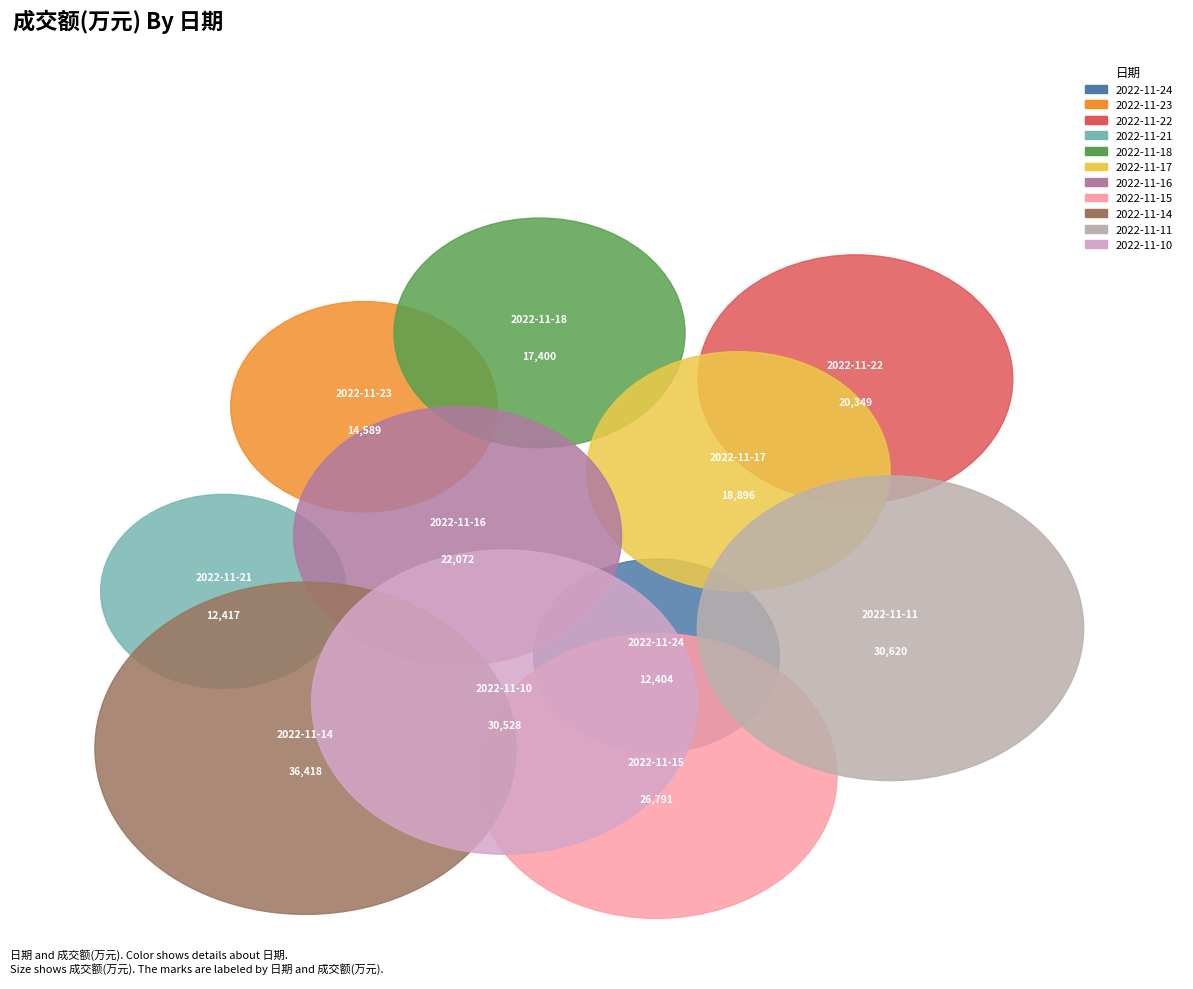

What percentage is NOT represented by 2022-11-21?

94.9%